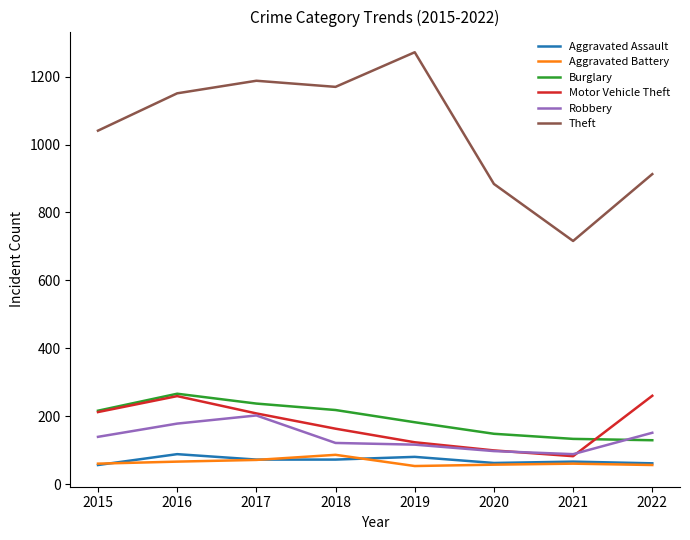

True or false: Robbery has more than 0 interior local peaks.

True